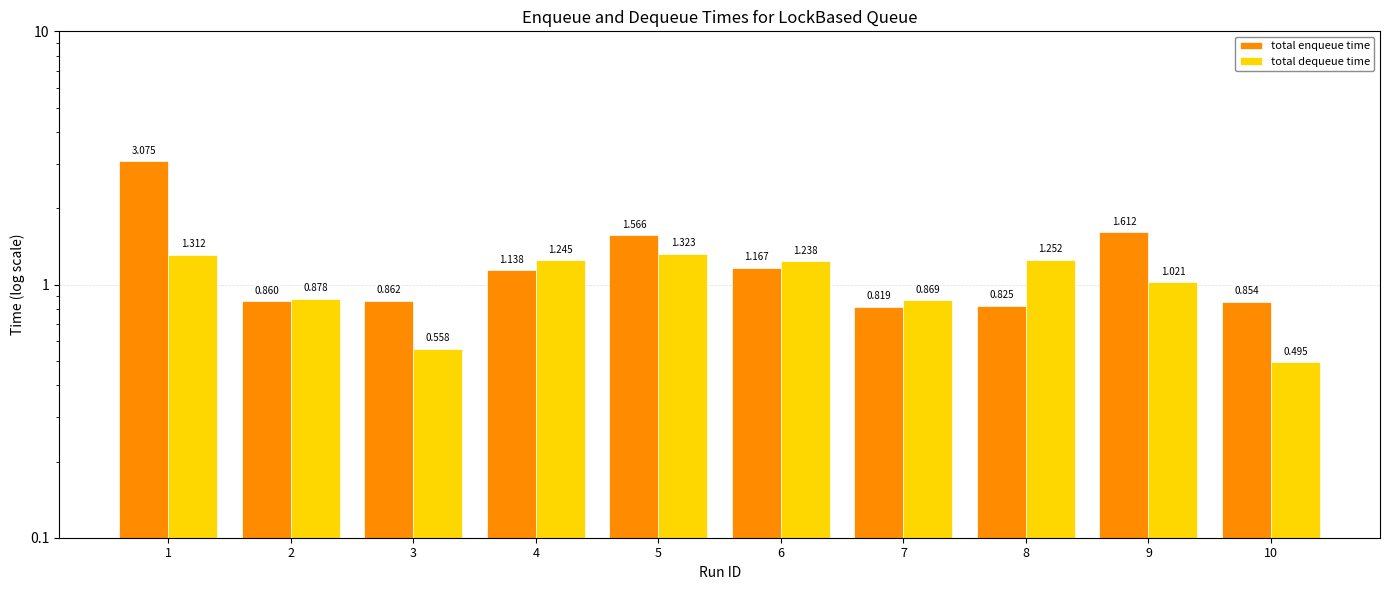

What is the value of the total dequeue time bar at the 6th from the left?

1.2